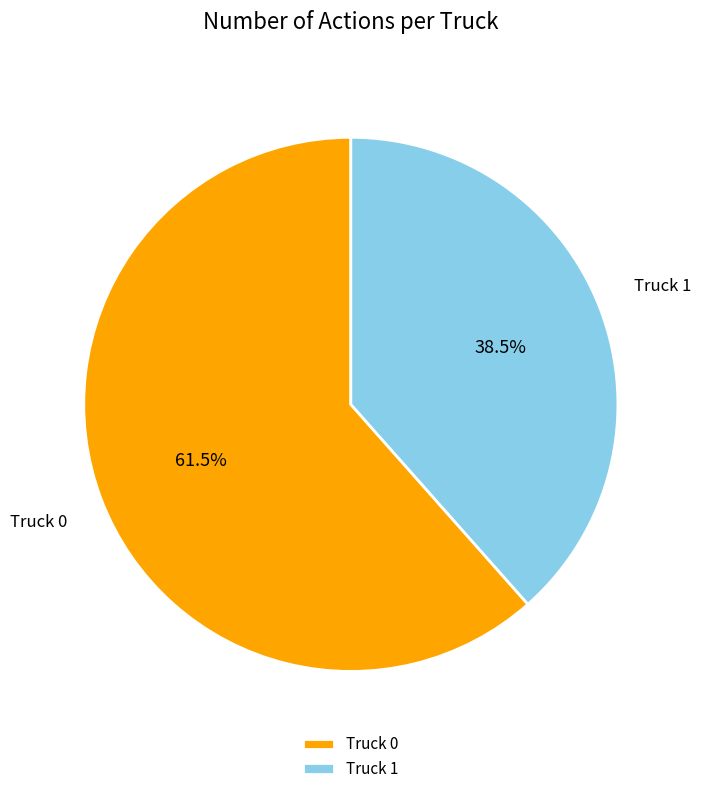

Between Truck 0 and Truck 1, which is larger?

Truck 0